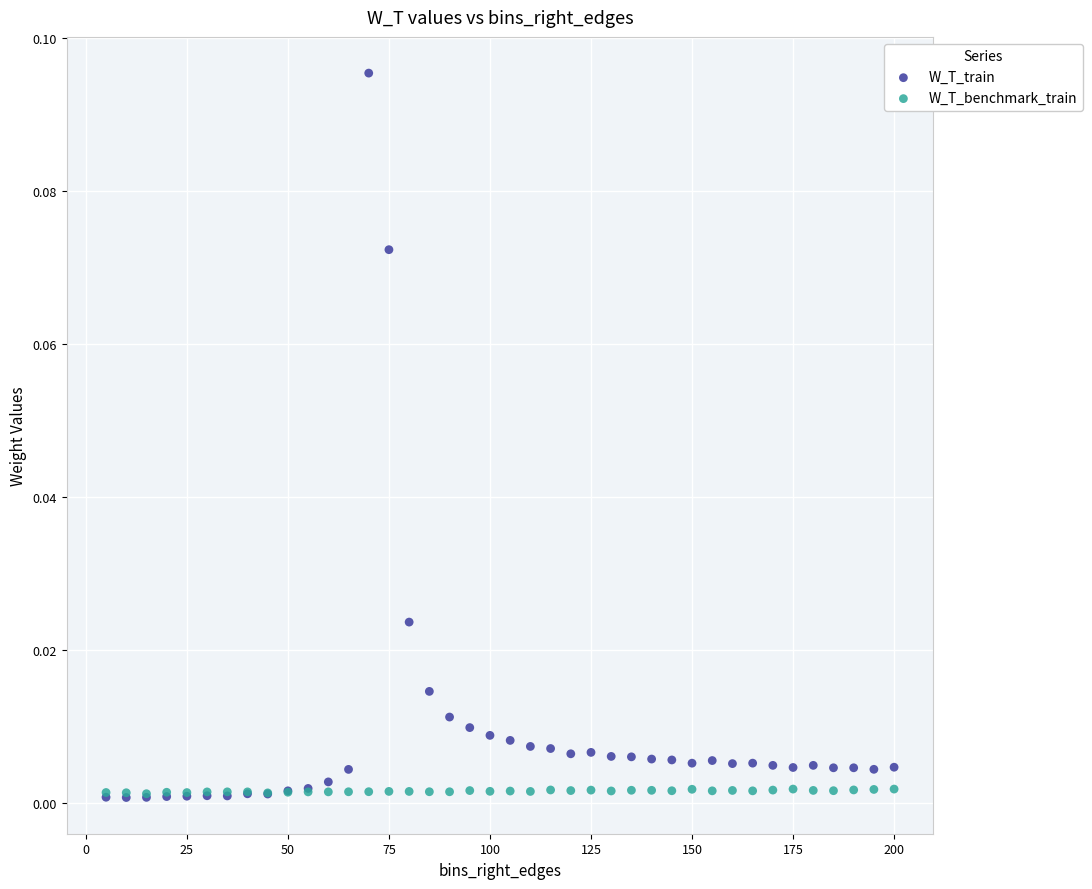

Which series has the widest spread of Y values?

W_T_train